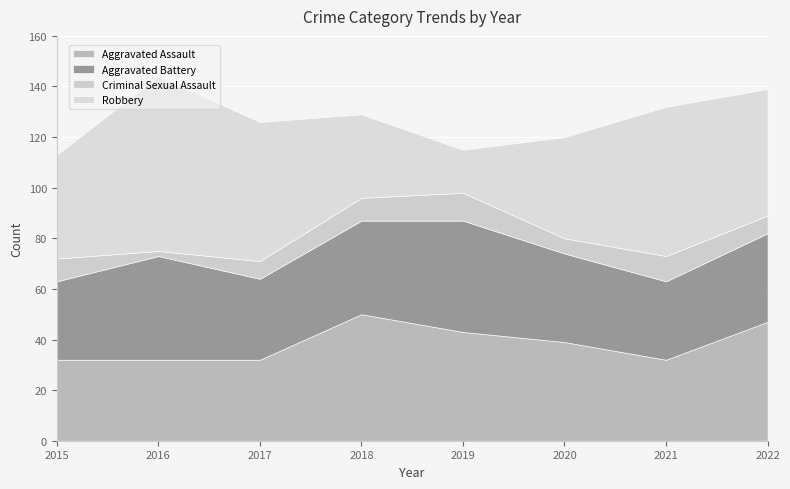

Is the value of Aggravated Battery at 2021 greater than the value of Aggravated Assault at 2022?

No